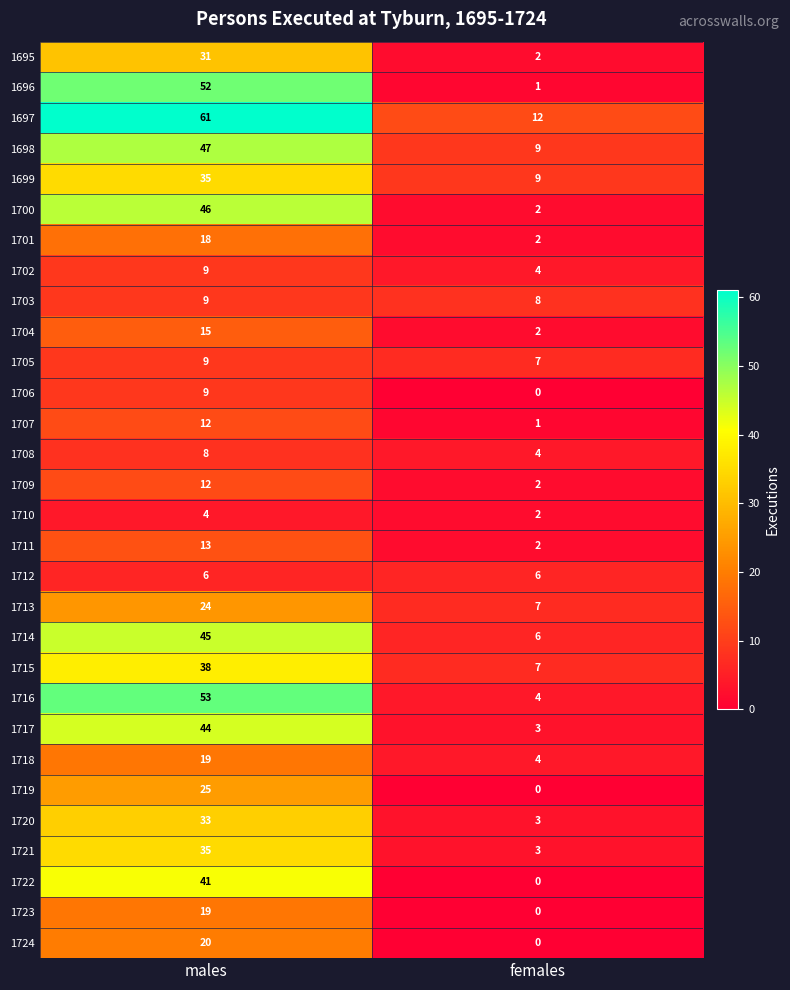

At which label is 1716 closest to 28?

females